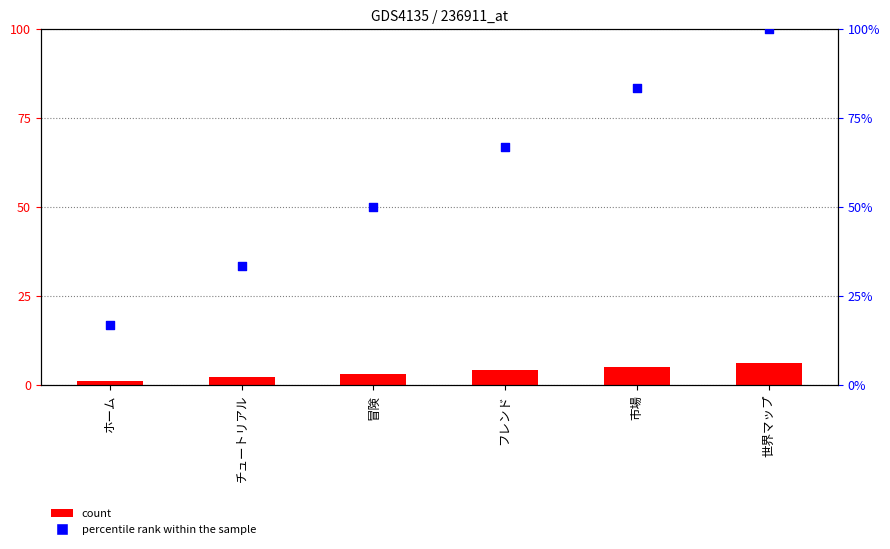

Which series has the widest spread of Y values?

percentile rank within the sample